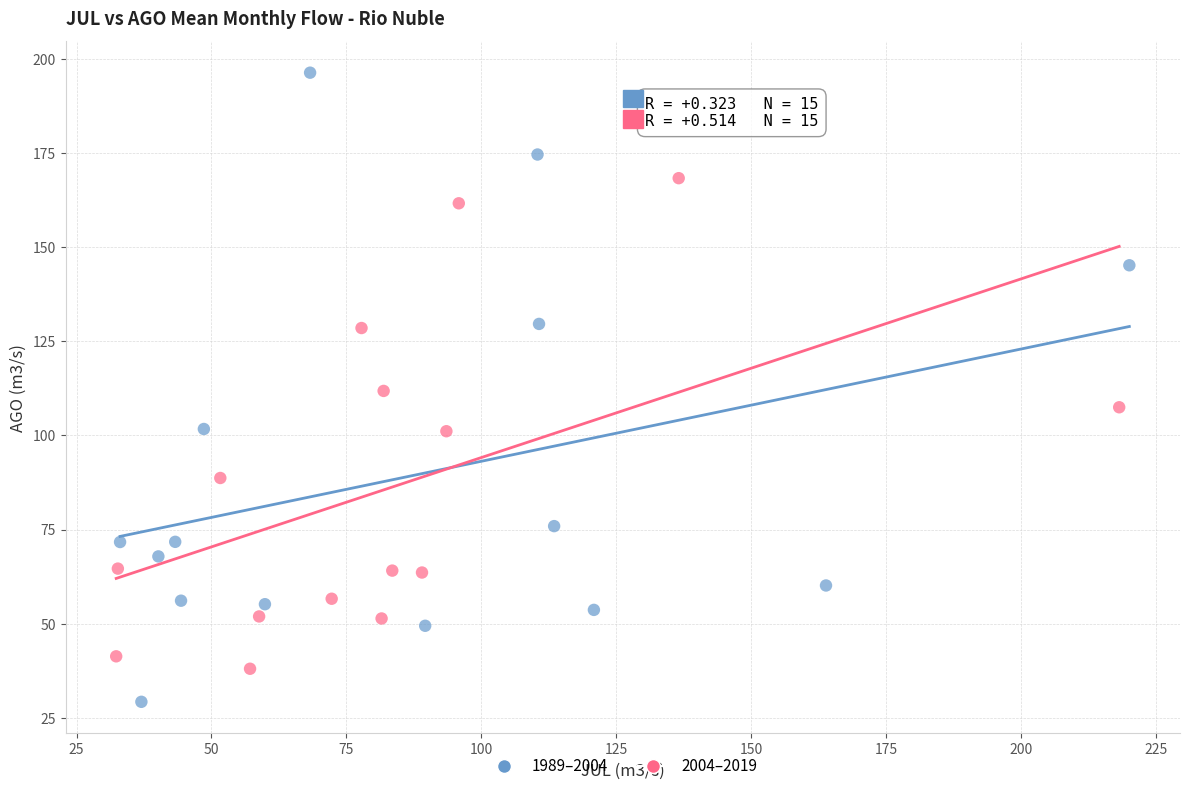

Which series has the largest Y range (max minus min)?

1989–2004